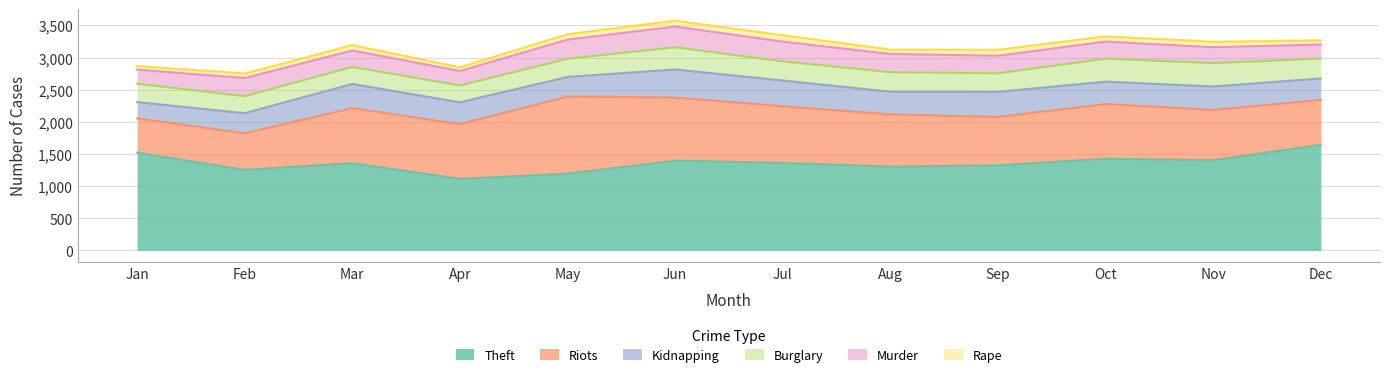

Which series has the widest spread of values?

Riots